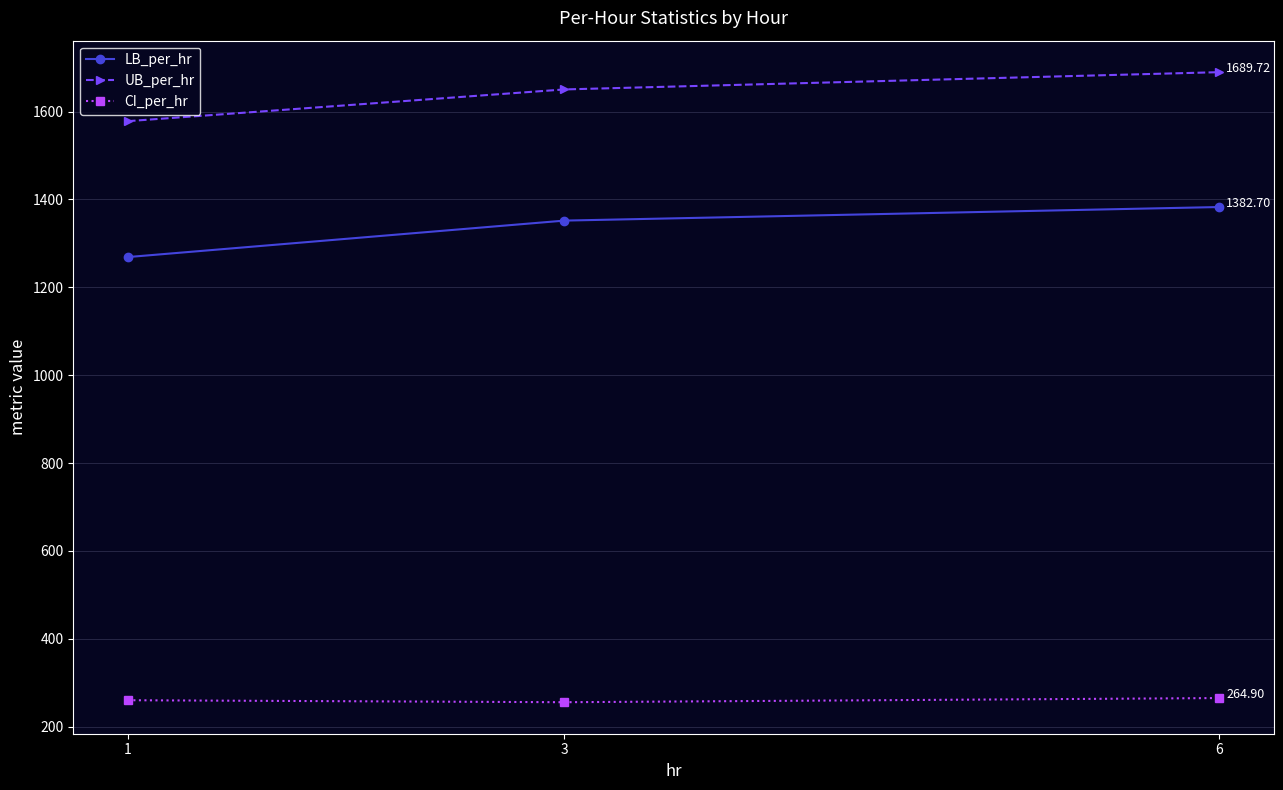

Where is LB_per_hr nearest to the value 1325?

3